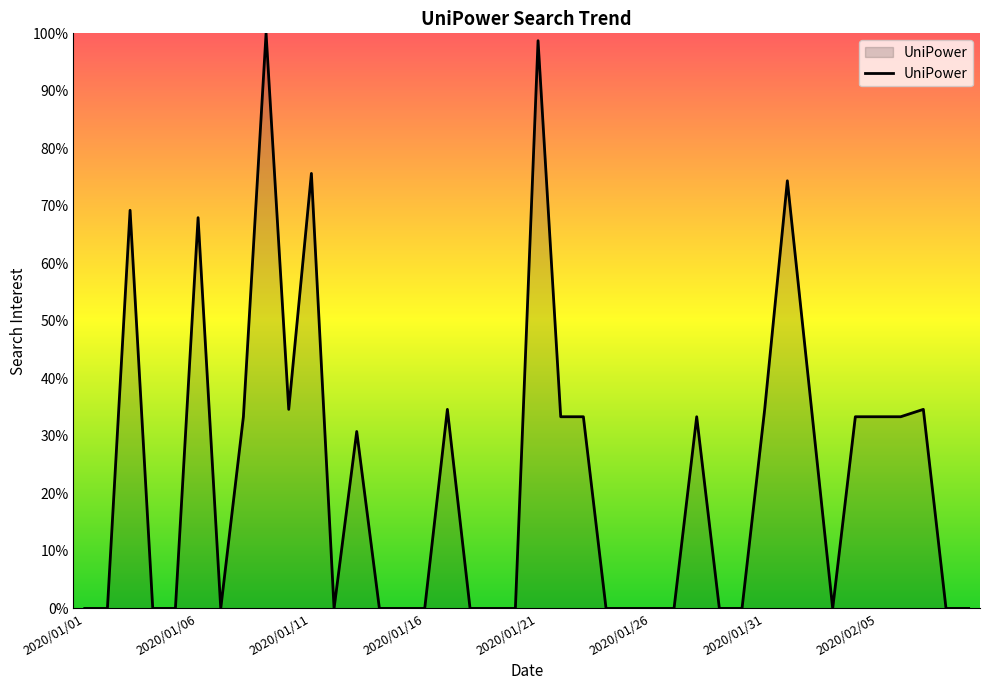

What is the greatest value displayed?

100.0